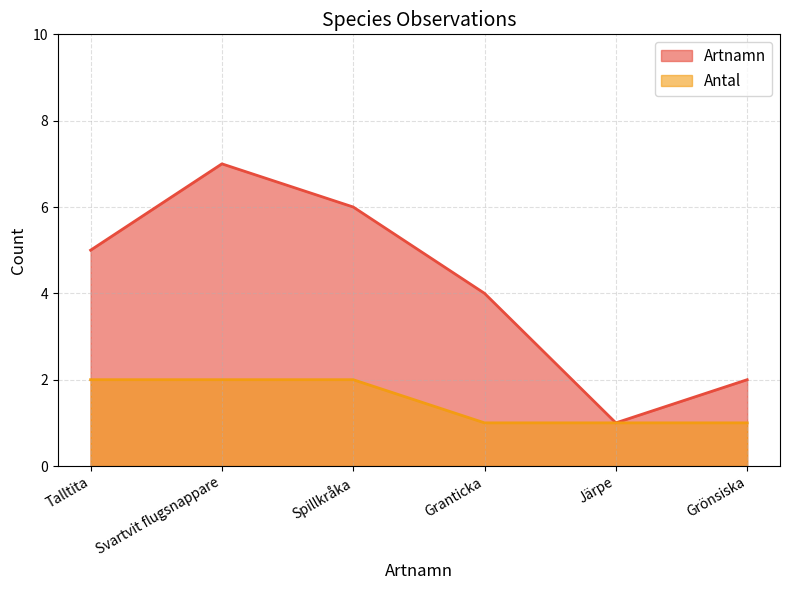

What are all the series names shown in the legend?

Artnamn, Antal